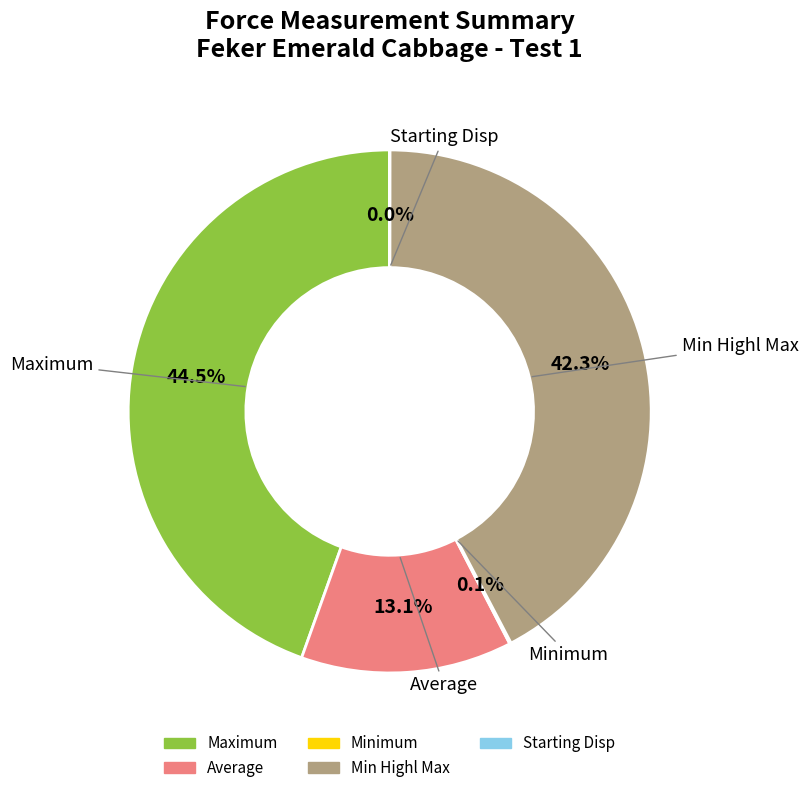

How much of the chart is everything except Min Highl Max?

57.7%